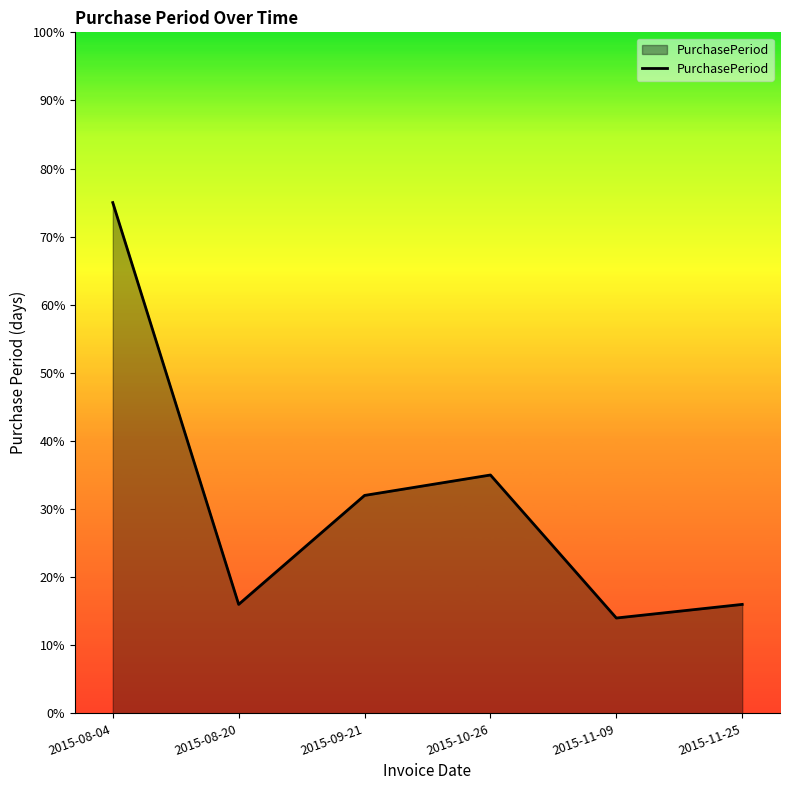

The value at 2015-11-09 is 14. True or false?

True